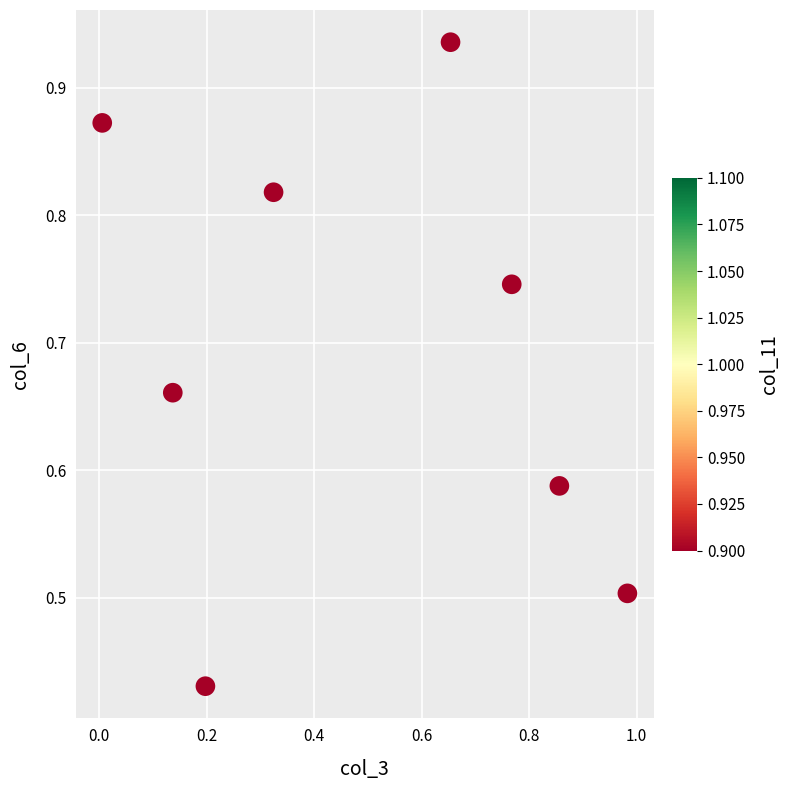

What is the range of Y values (max minus min)?

0.5